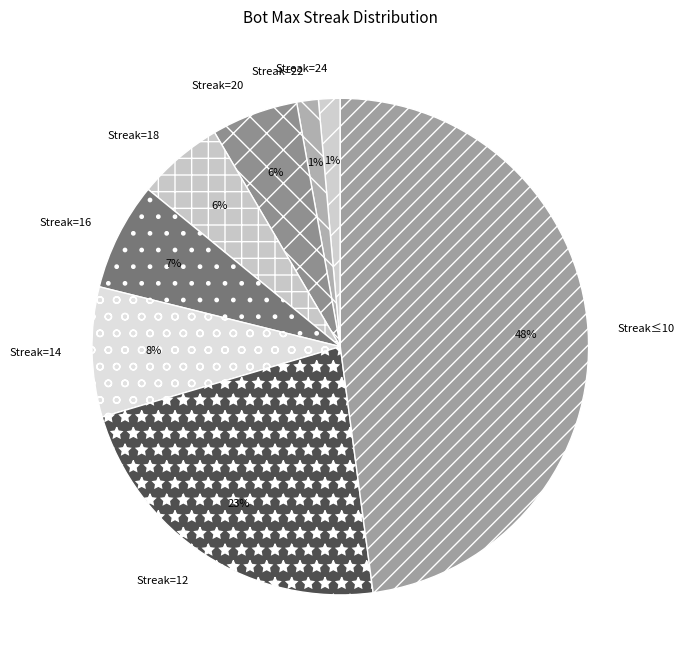

To the nearest percent, what is the average slice percentage?

12%